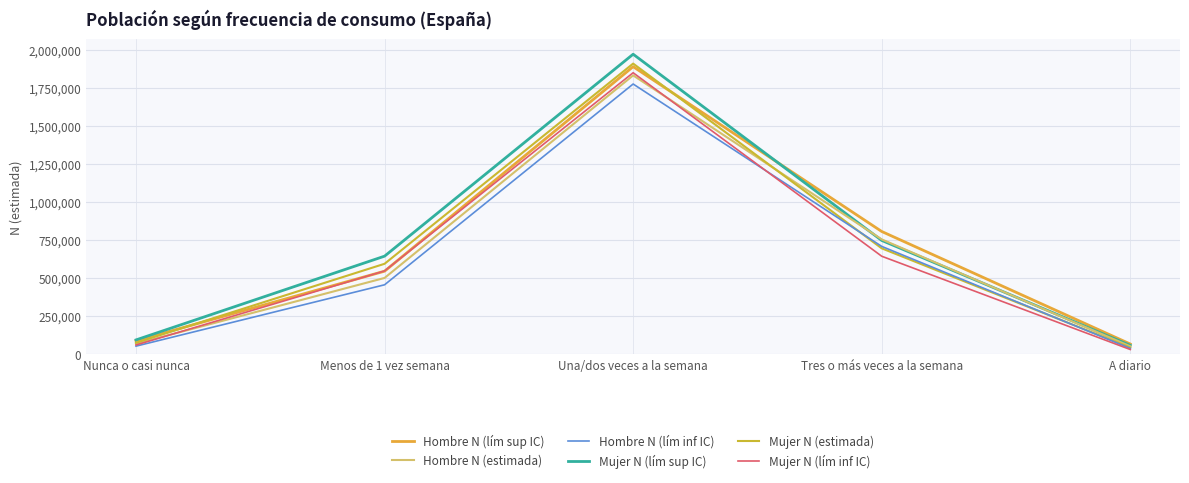

List the labels in order of Hombre N (estimada) value, smallest first.

A diario, Nunca o casi nunca, Menos de 1 vez semana, Tres o más veces a la semana, Una/dos veces a la semana